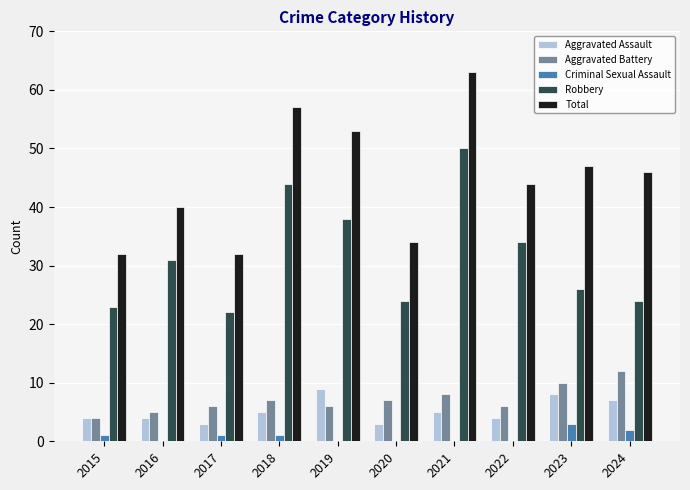

The value of Total at 2015 is 10. True or false?

False